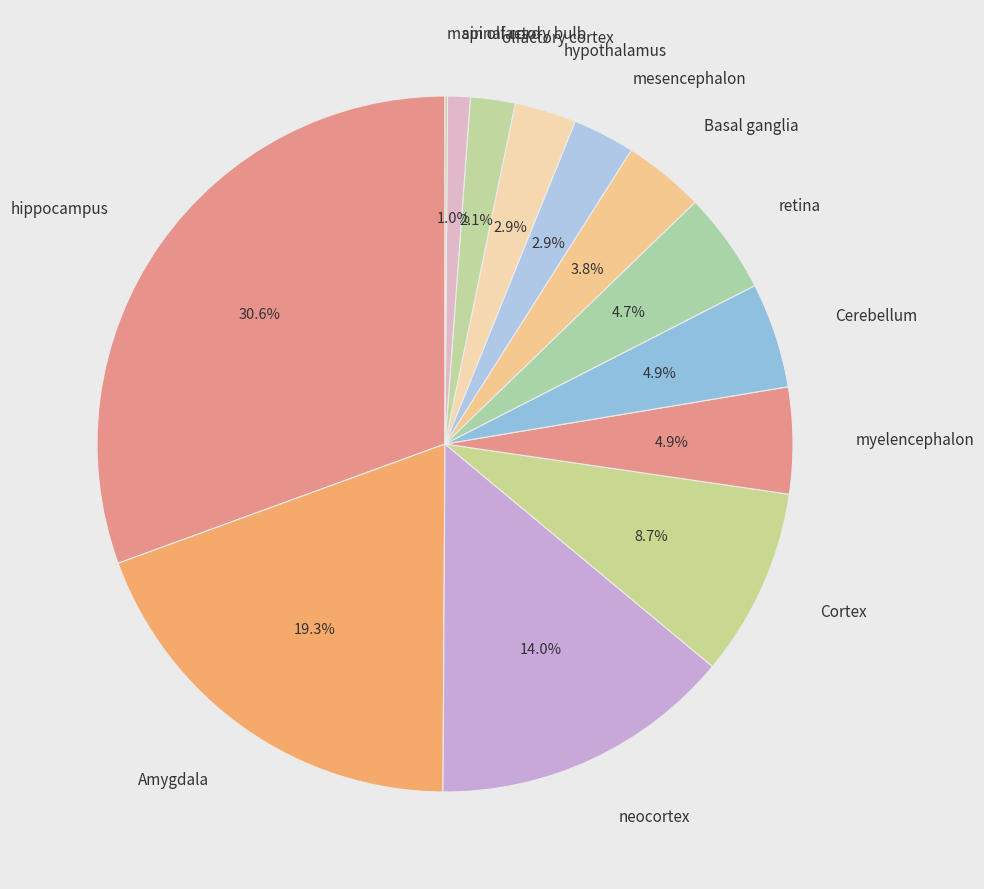

To the nearest percent, what is the average slice percentage?

8%